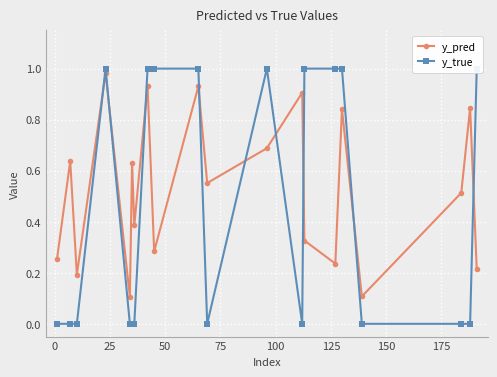

How many interior local peaks does the y_pred series have?

8